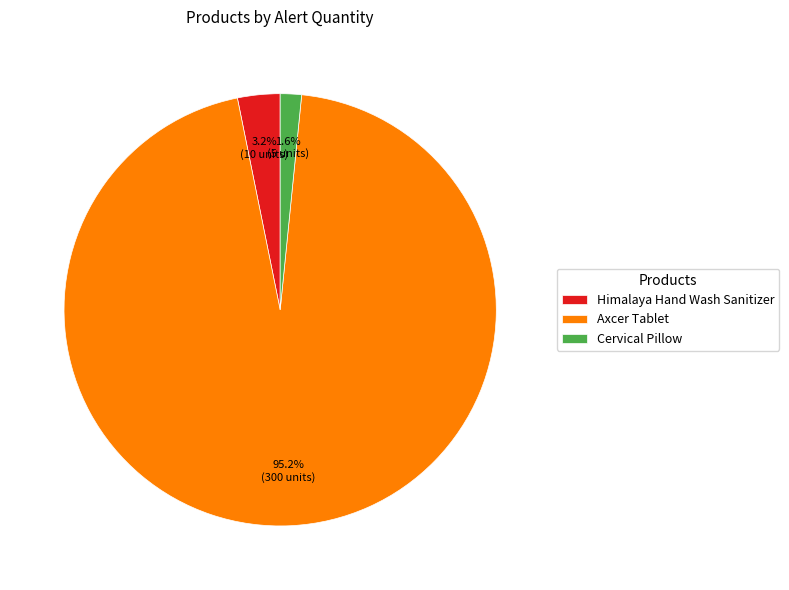

How many segments does this pie chart have?

3